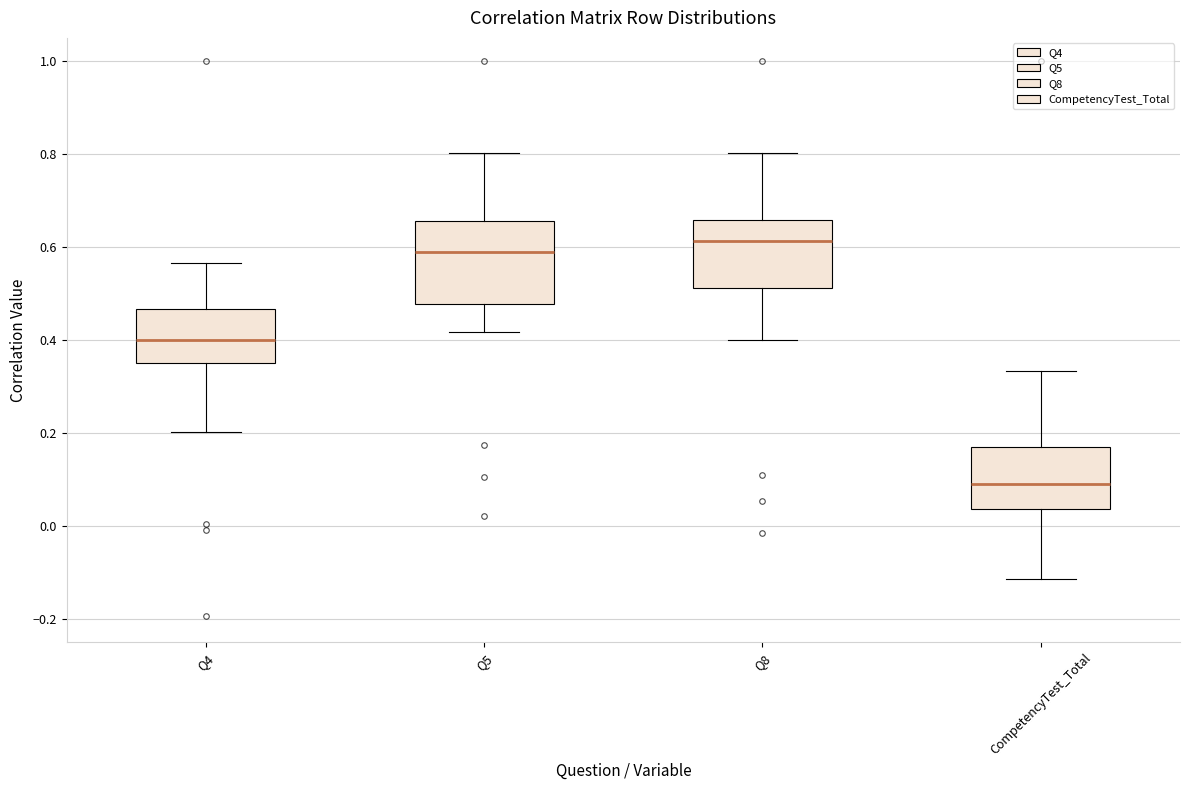

Which box's median line is the lowest?

CompetencyTest_Total